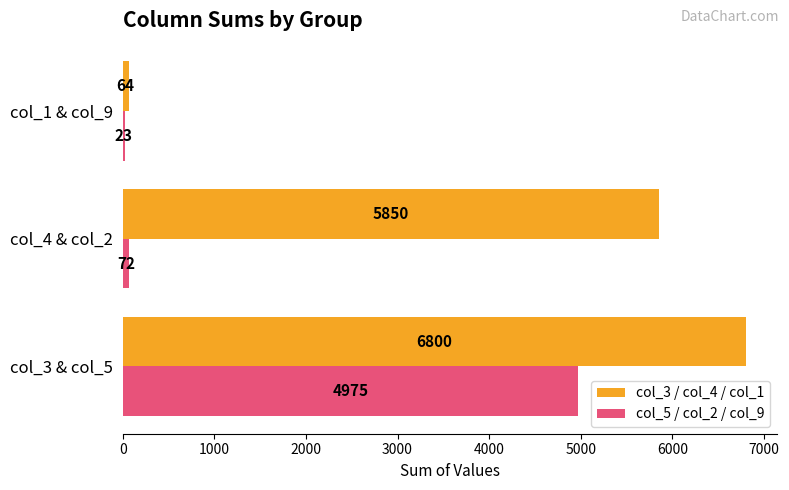

What is the difference between the maximum and minimum values in the col_3 / col_4 / col_1 series?

6736